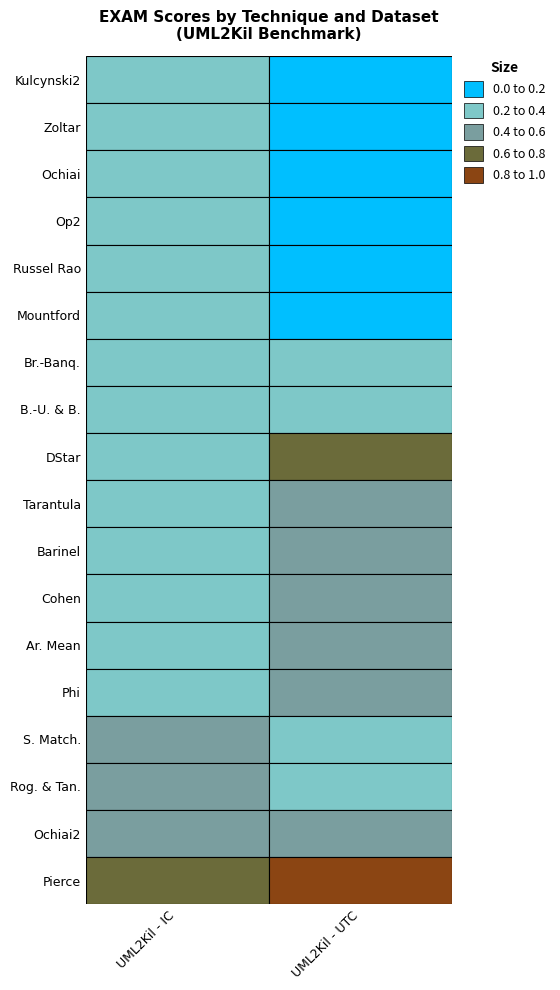

What is the spread (max minus min) of values at UML2Kil - IC?

0.6